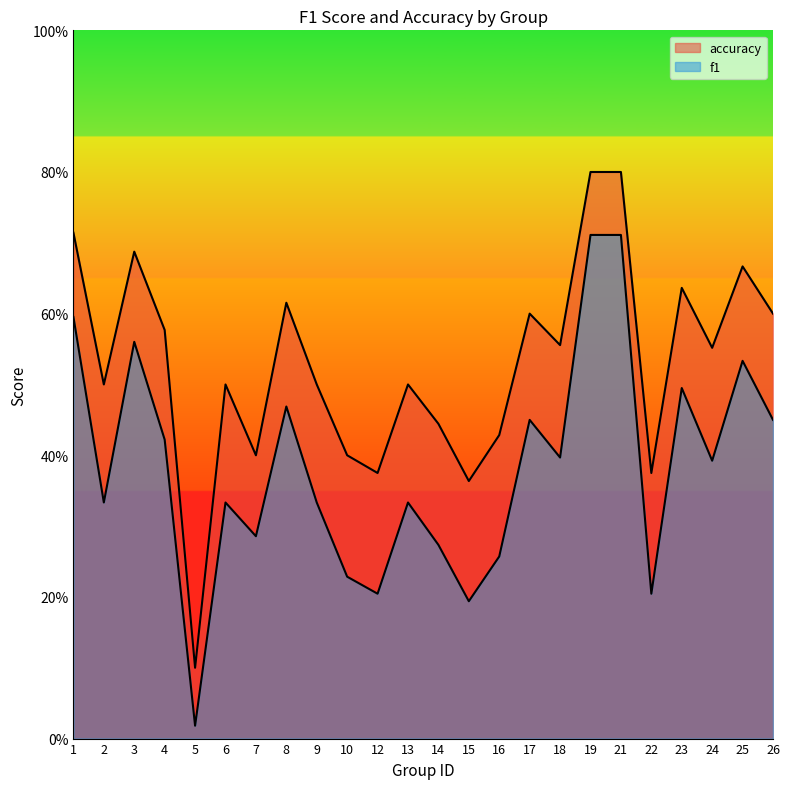

What are all the series names shown in the legend?

f1, accuracy